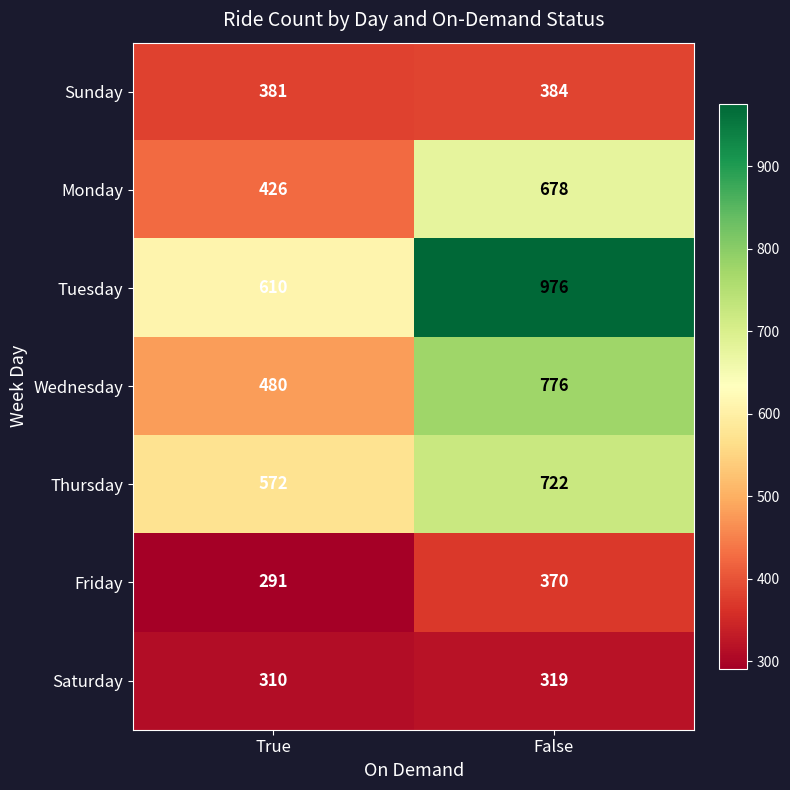

List the series in order of their peak value, lowest first.

Saturday, Friday, Sunday, Monday, Thursday, Wednesday, Tuesday